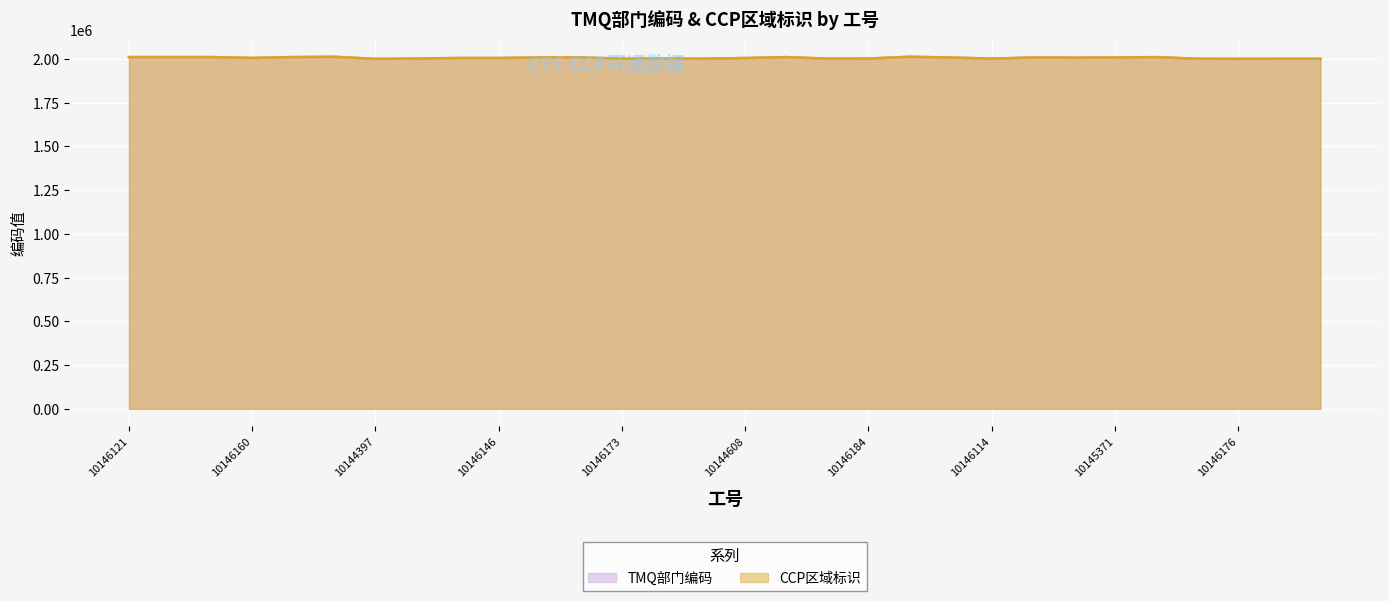

At how many categories does at least one series exceed 2008606?

8